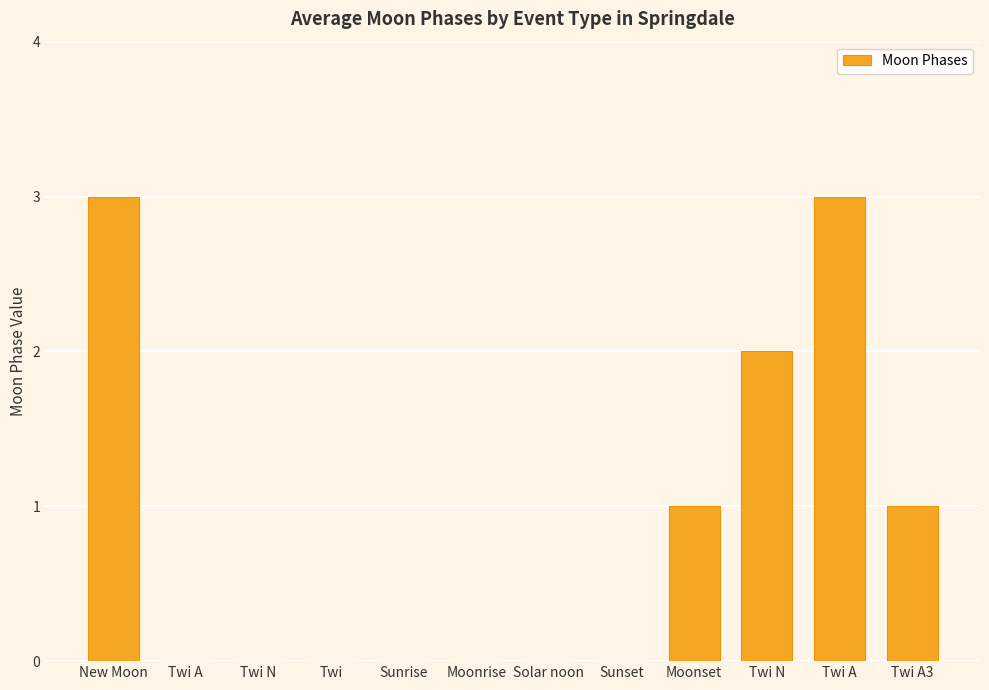

Rank the categories by value from highest to lowest.

New Moon, Twi A, Twi N, Moonset, Twi A3, Twi A, Twi N, Twi, Sunrise, Moonrise, Solar noon, Sunset